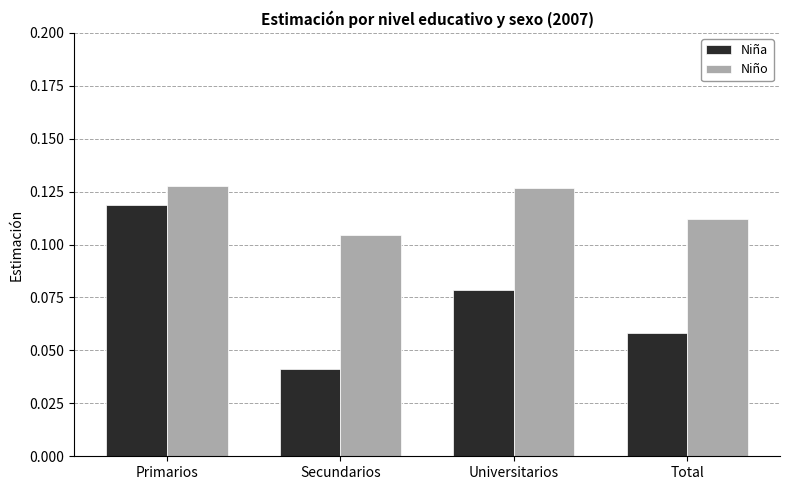

What is the sum of all Niña values?

0.3